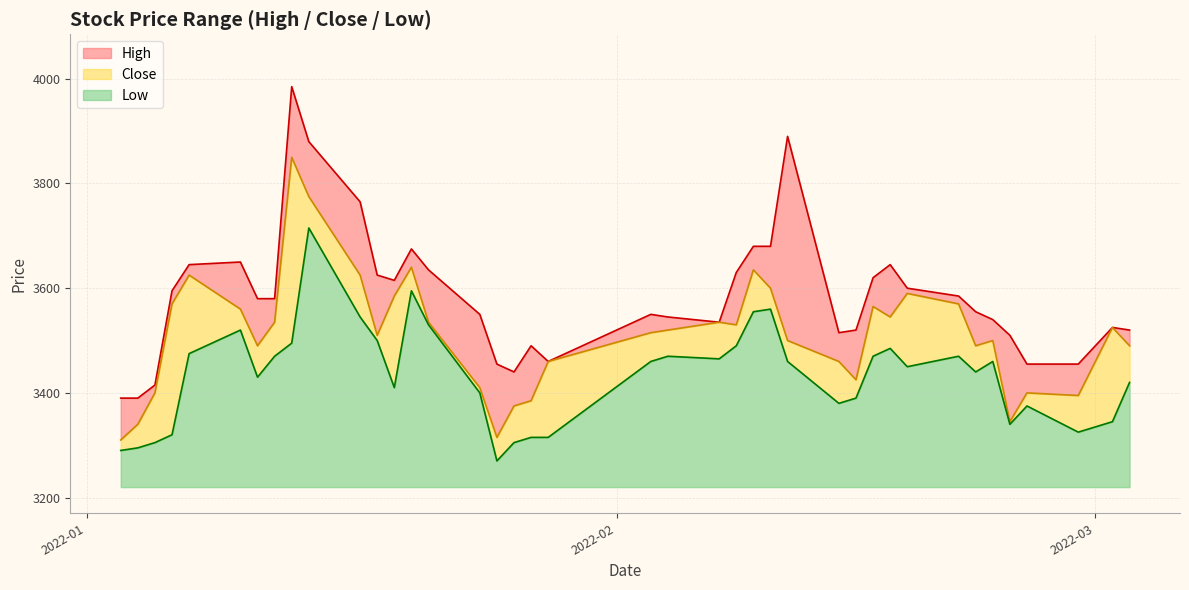

How many interior local valleys does the Low series have?

9